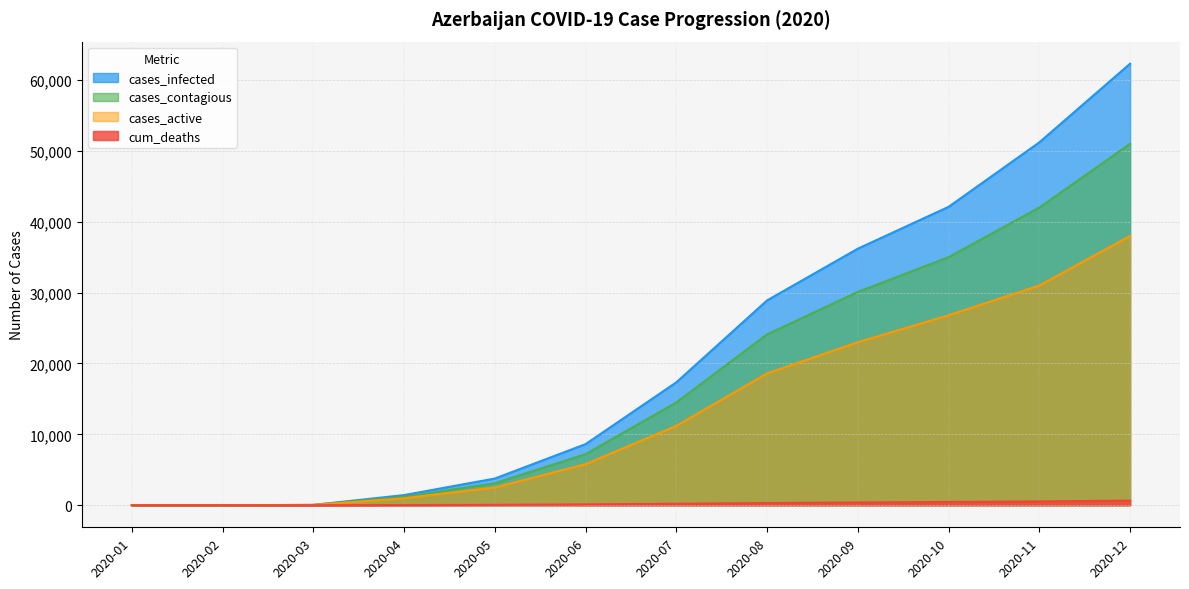

What are all the series names shown in the legend?

cases_infected, cases_contagious, cases_active, cum_deaths